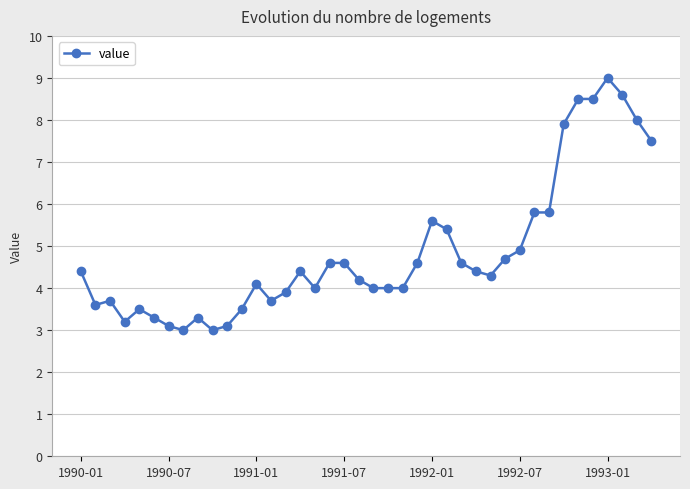

What is the maximum value shown in the chart?

9.0